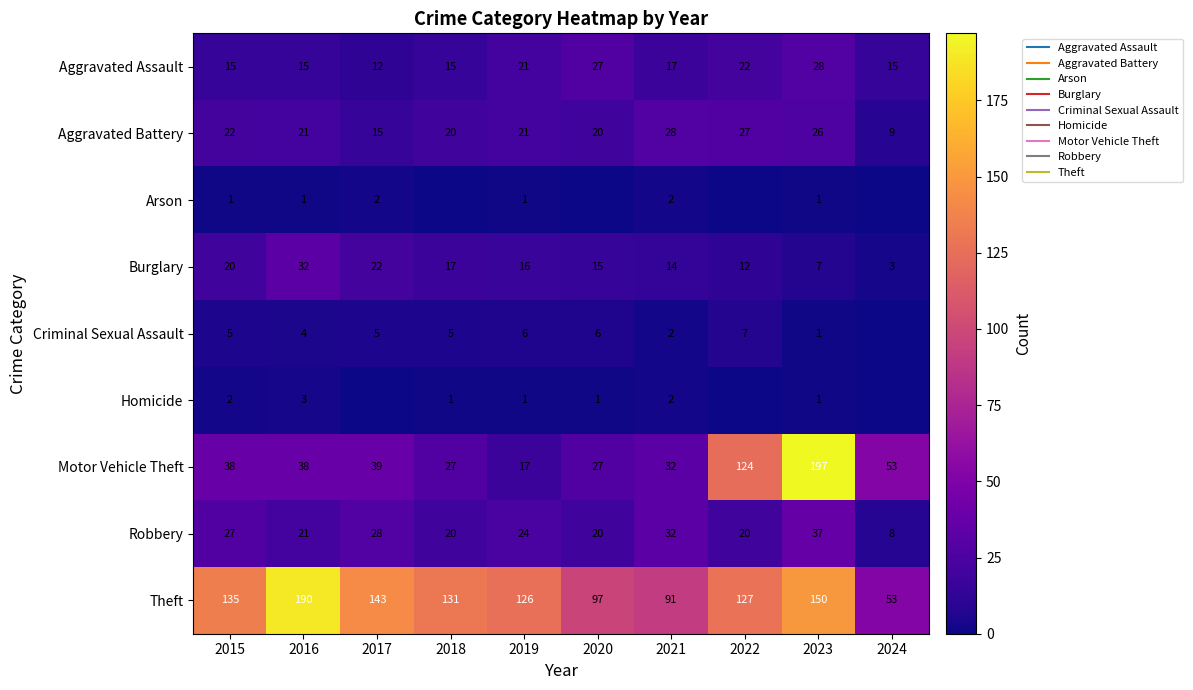

At which category is the sum across all series the highest?

2023